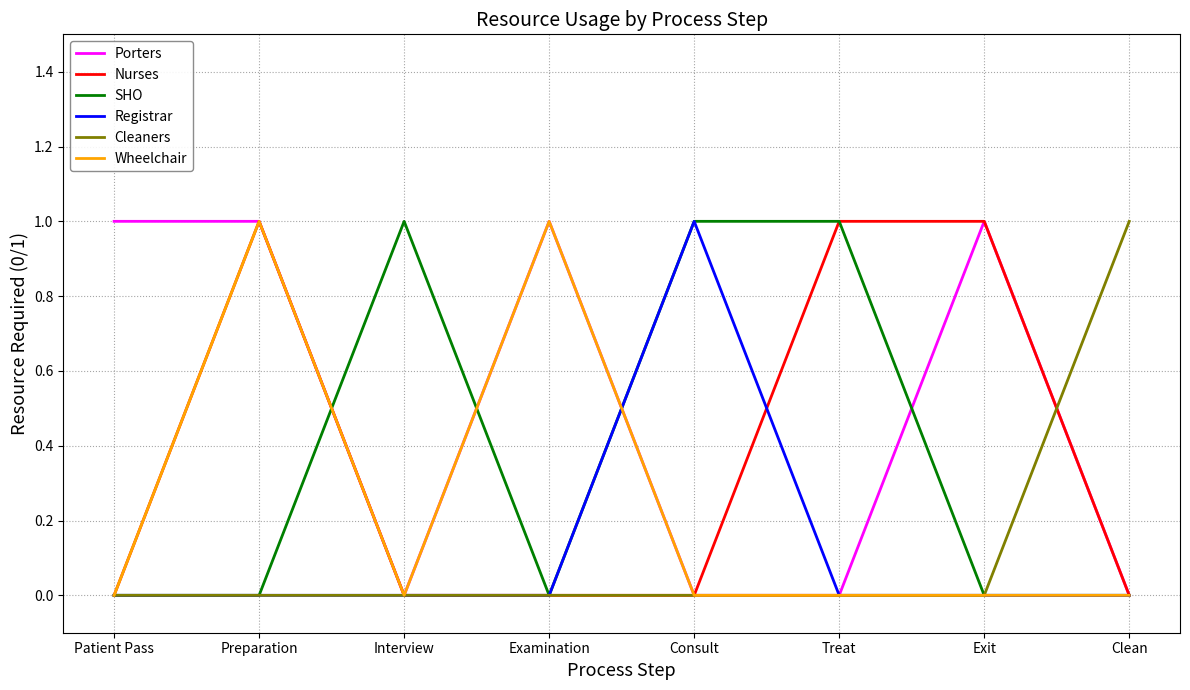

Is it true that SHO equals 0 at Clean?

True